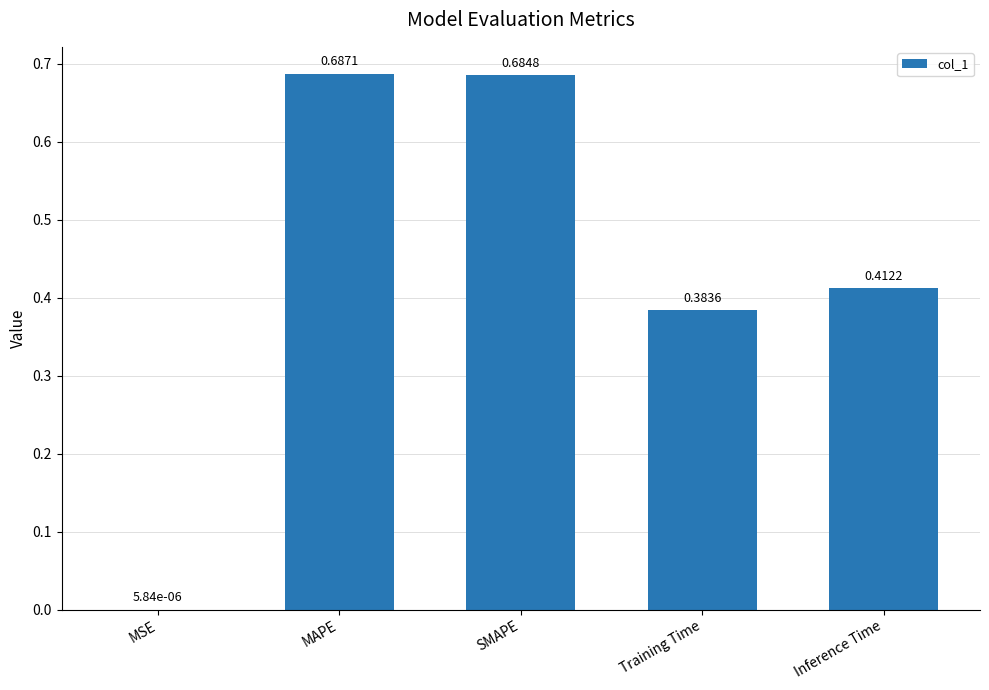

Between MAPE and MSE, which is larger?

MAPE